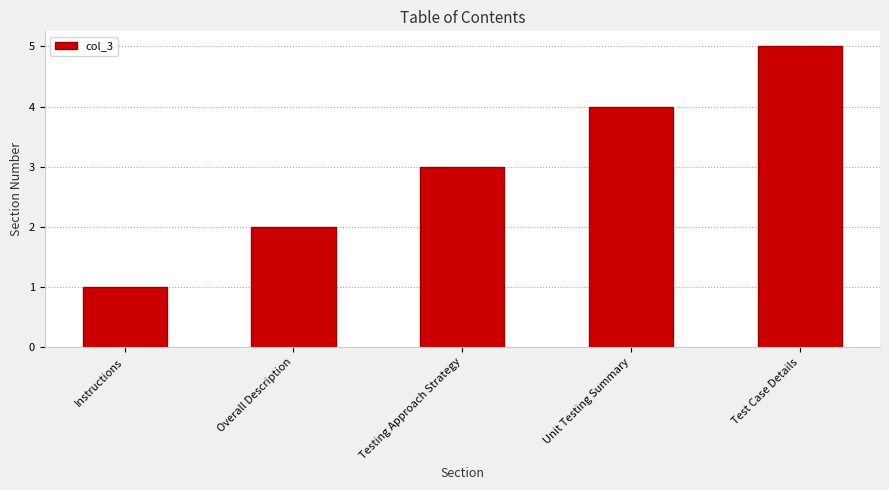

What value does the data have at Unit Testing Summary?

4